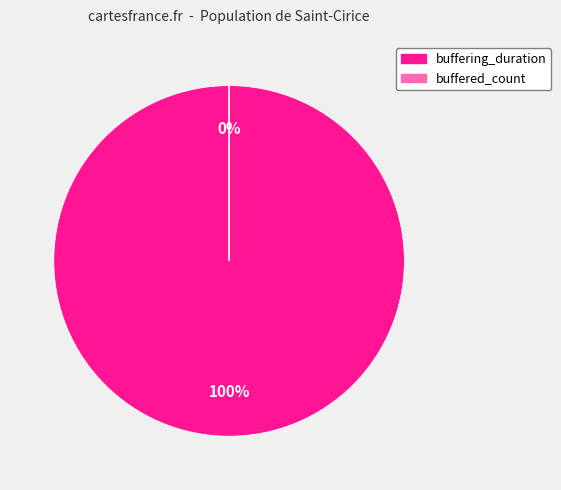

Which has a higher value, buffered_count or buffering_duration?

buffering_duration